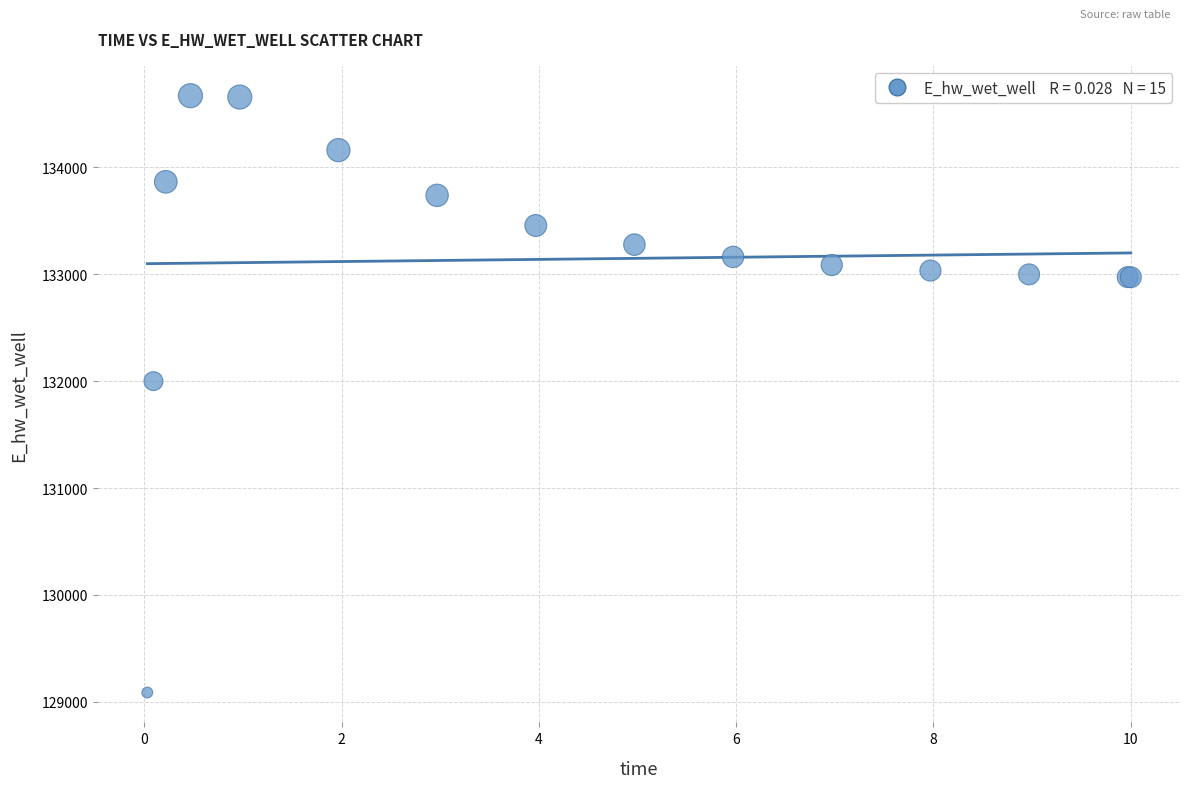

What Y value in the scatter plot is closest to 131878?

132000.5